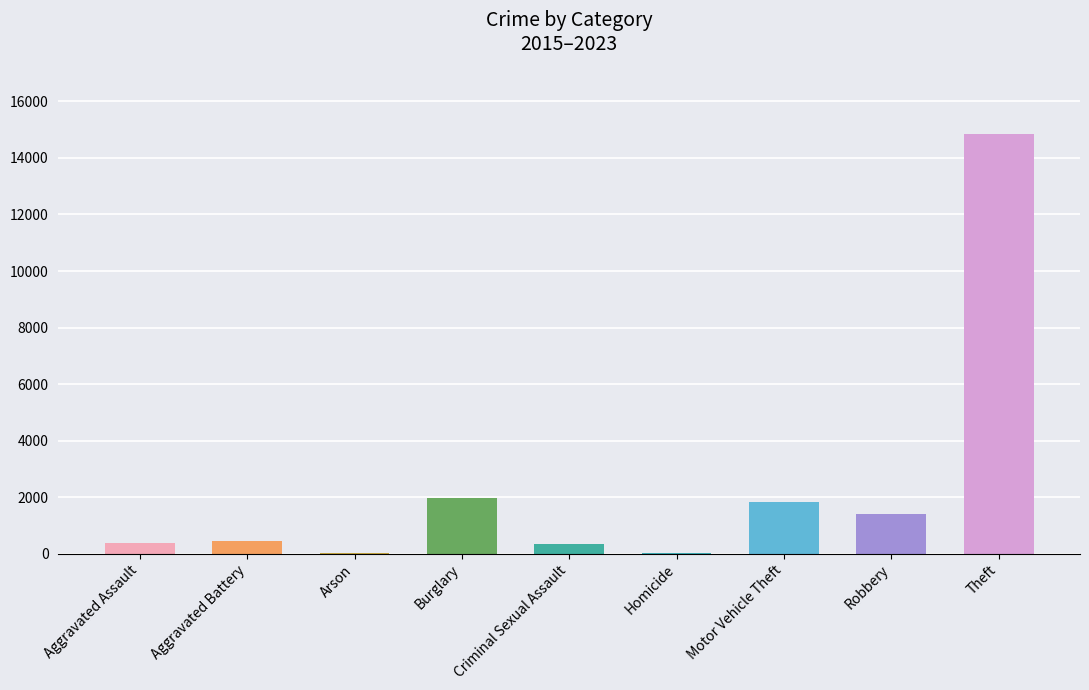

Which has a higher value, Burglary or Robbery?

Burglary